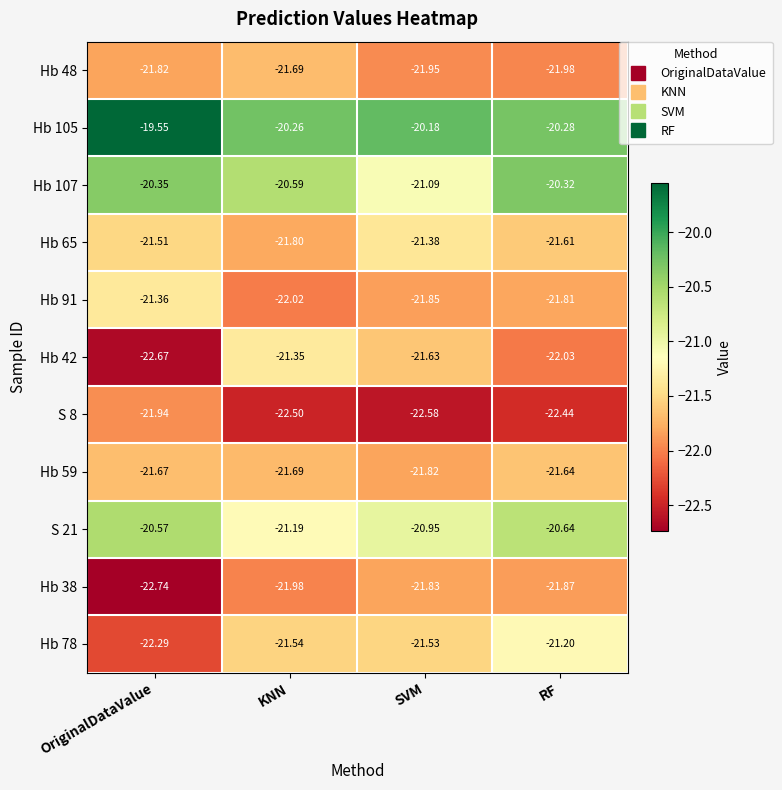

At which category is the sum across all series the highest?

RF